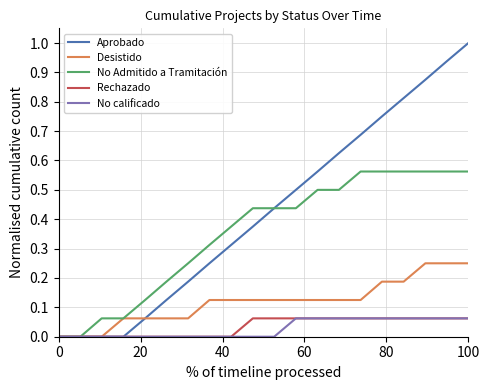

What is the greatest value displayed?

1.0